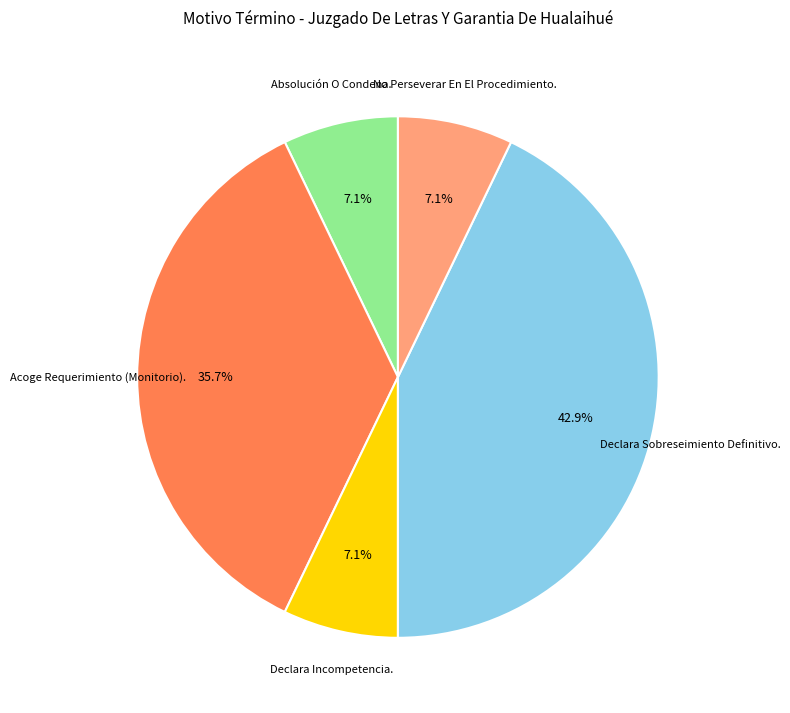

To the nearest percent, what is the average slice percentage?

20%